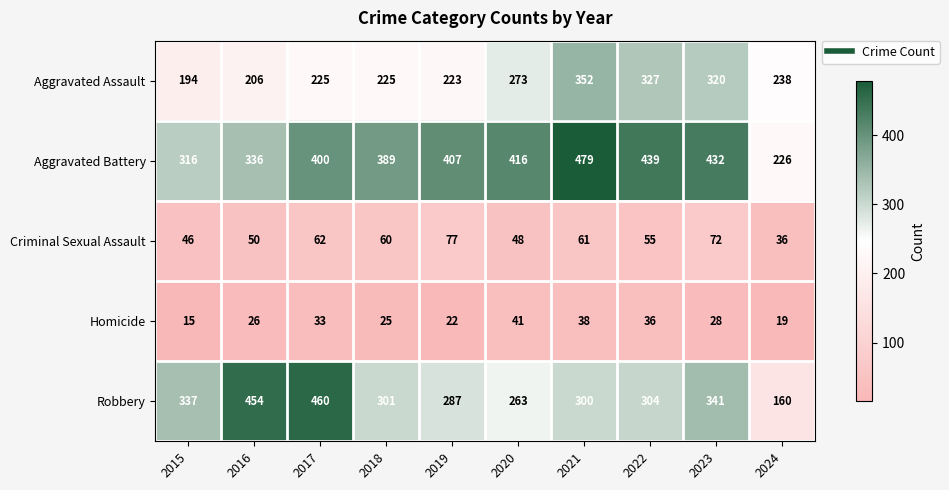

What is the difference between the highest and lowest values at 2015?

322